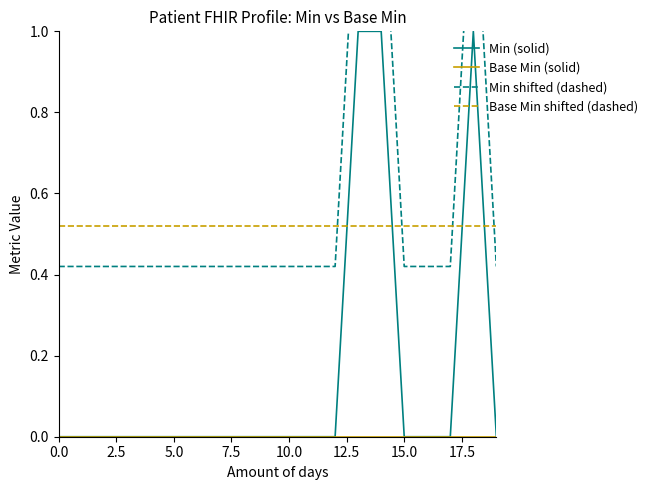

List the series in order of their peak value, lowest first.

Base Min (solid), Base Min shifted (dashed), Min (solid), Min shifted (dashed)